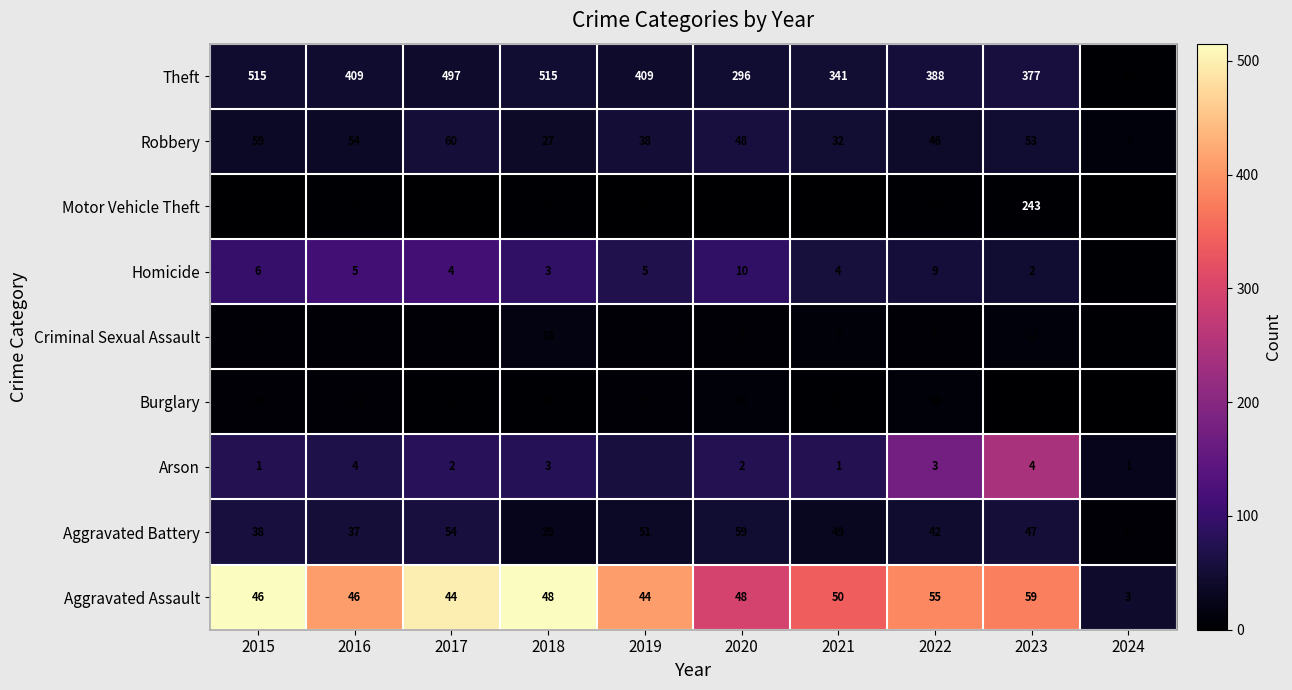

The value of Homicide at 2022 is 9. True or false?

True